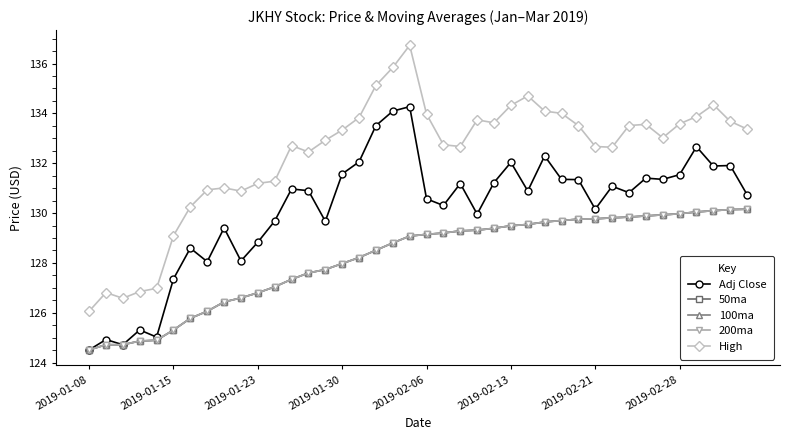

How many data points in High are less than 133?

19